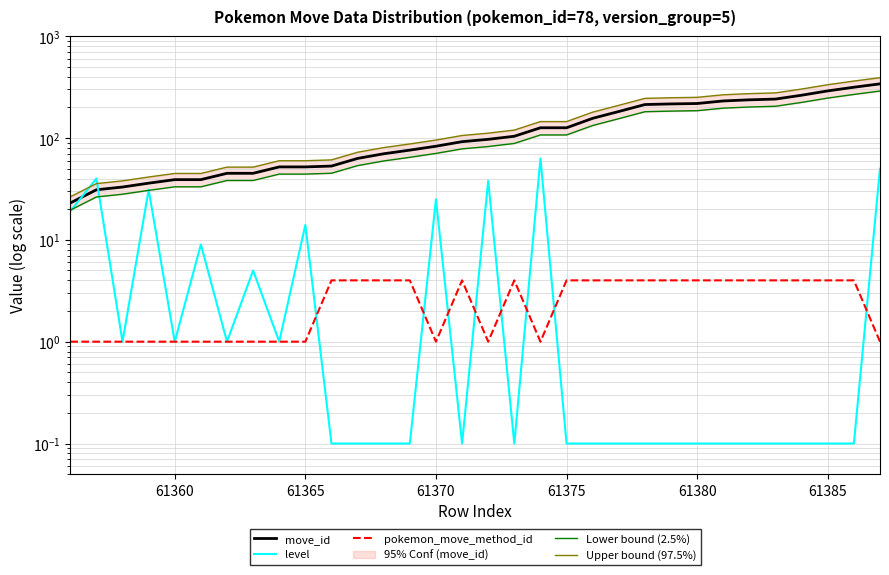

What is the difference between the maximum and second lowest values in the level series?

62.9